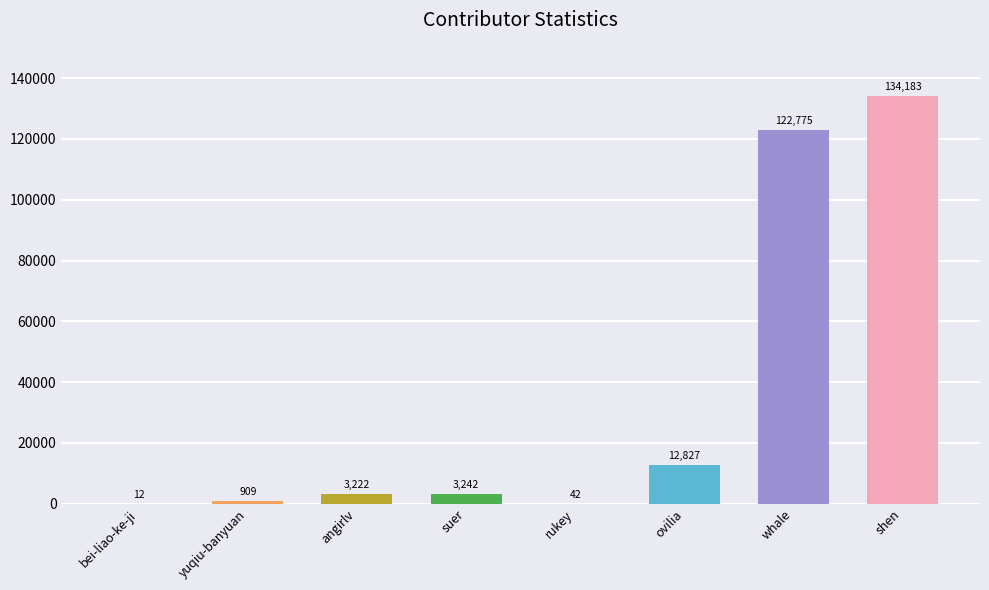

The value at bei-liao-ke-ji is 12. True or false?

True